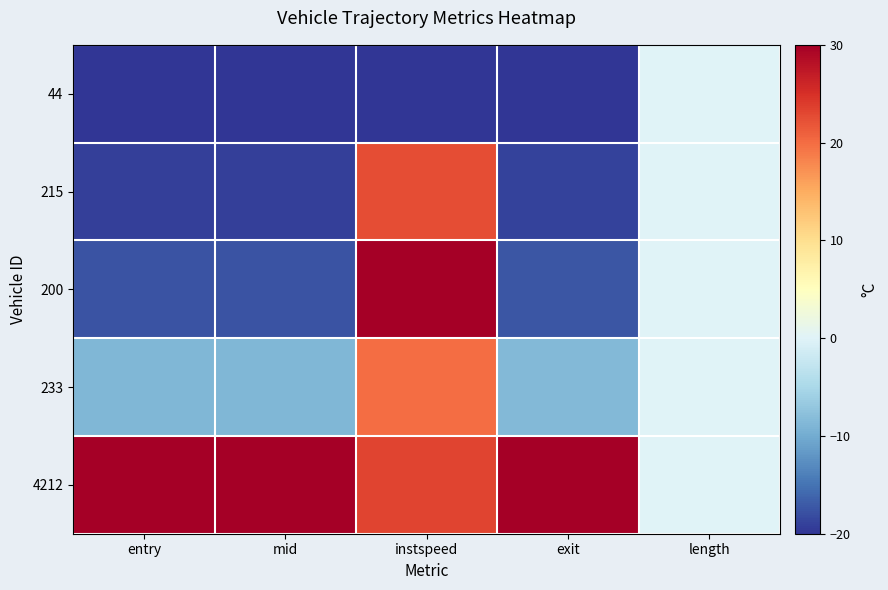

Reading left to right, transcribe all the data shown in this chart.

44: entry=-20.0	mid=-20.0	instspeed=-20.0	exit=-20.0	length=0.0
215: entry=-19.2	mid=-19.2	instspeed=22.5	exit=-18.9	length=0.0
200: entry=-17.6	mid=-17.6	instspeed=30.0	exit=-17.3	length=0.0
233: entry=-8.8	mid=-8.8	instspeed=20.0	exit=-8.5	length=0.0
4212: entry=30.0	mid=30.0	instspeed=23.3	exit=30.0	length=0.0